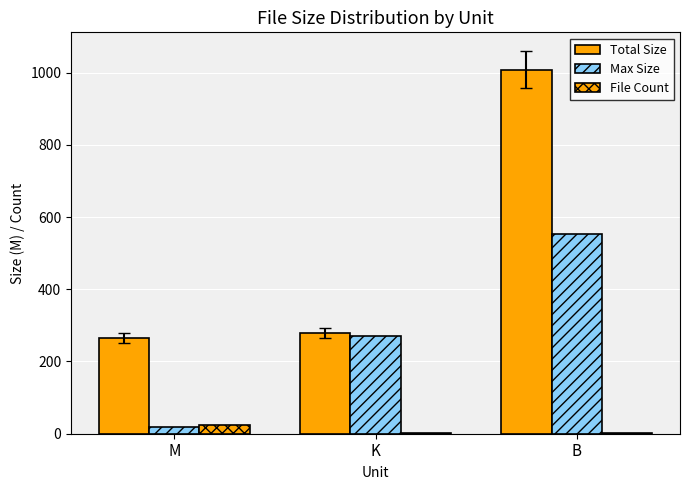

What position from the left is K?

2